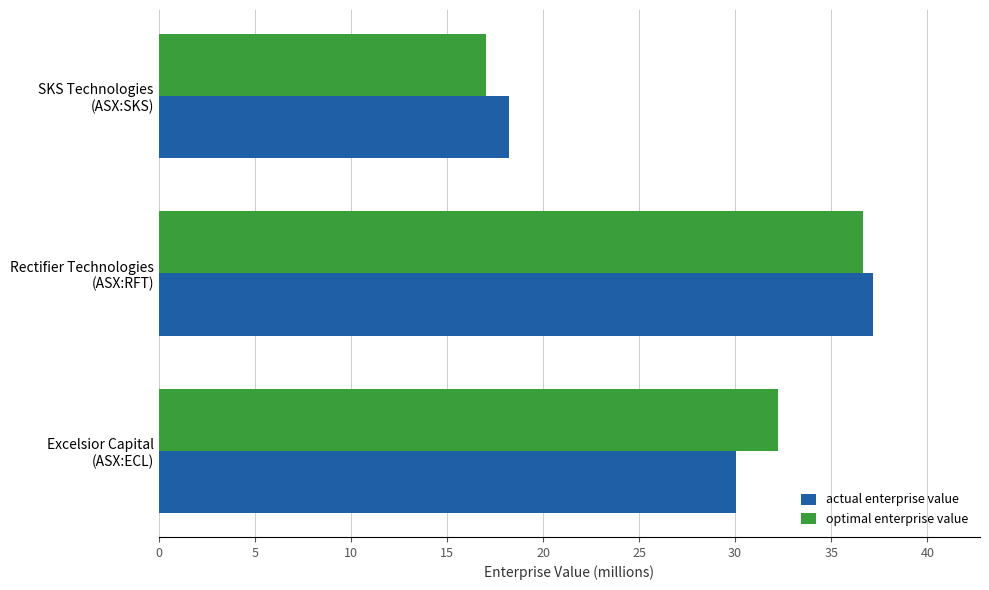

What is the greatest value displayed?

37.2